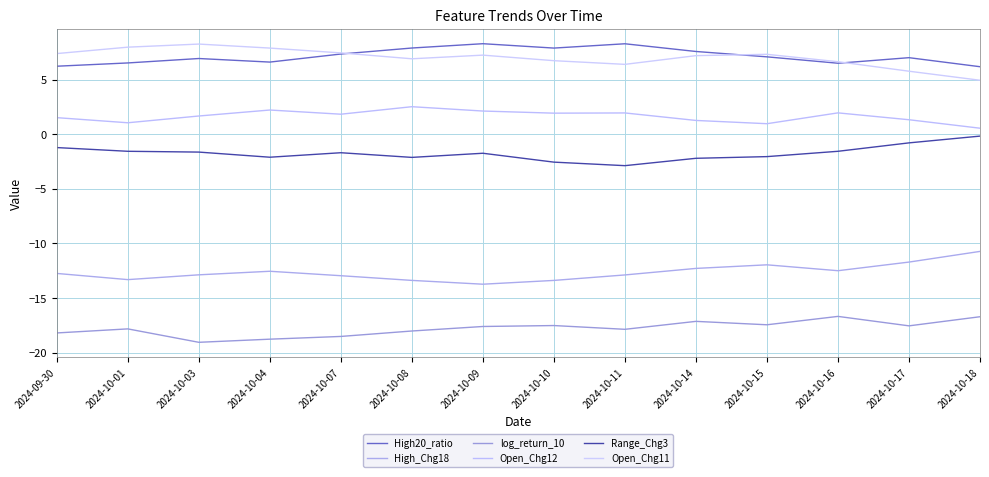

Reading left to right, transcribe all the data shown in this chart.

High20_ratio: 2024-09-30=6.2	2024-10-01=6.5	2024-10-03=6.9	2024-10-04=6.6	2024-10-07=7.3	2024-10-08=7.9	2024-10-09=8.3	2024-10-10=7.9	2024-10-11=8.3	2024-10-14=7.6	2024-10-15=7.1	2024-10-16=6.5	2024-10-17=7.0	2024-10-18=6.2
High_Chg18: 2024-09-30=-12.8	2024-10-01=-13.3	2024-10-03=-12.9	2024-10-04=-12.6	2024-10-07=-13.0	2024-10-08=-13.4	2024-10-09=-13.7	2024-10-10=-13.4	2024-10-11=-12.9	2024-10-14=-12.3	2024-10-15=-12.0	2024-10-16=-12.5	2024-10-17=-11.7	2024-10-18=-10.7
log_return_10: 2024-09-30=-18.2	2024-10-01=-17.8	2024-10-03=-19.1	2024-10-04=-18.8	2024-10-07=-18.5	2024-10-08=-18.0	2024-10-09=-17.6	2024-10-10=-17.5	2024-10-11=-17.9	2024-10-14=-17.1	2024-10-15=-17.5	2024-10-16=-16.7	2024-10-17=-17.6	2024-10-18=-16.7
Open_Chg12: 2024-09-30=1.5	2024-10-01=1.0	2024-10-03=1.7	2024-10-04=2.2	2024-10-07=1.8	2024-10-08=2.5	2024-10-09=2.1	2024-10-10=1.9	2024-10-11=1.9	2024-10-14=1.3	2024-10-15=1.0	2024-10-16=2.0	2024-10-17=1.3	2024-10-18=0.5
Range_Chg3: 2024-09-30=-1.2	2024-10-01=-1.6	2024-10-03=-1.6	2024-10-04=-2.1	2024-10-07=-1.7	2024-10-08=-2.1	2024-10-09=-1.7	2024-10-10=-2.6	2024-10-11=-2.9	2024-10-14=-2.2	2024-10-15=-2.1	2024-10-16=-1.6	2024-10-17=-0.8	2024-10-18=-0.2
Open_Chg11: 2024-09-30=7.4	2024-10-01=8.0	2024-10-03=8.3	2024-10-04=7.9	2024-10-07=7.4	2024-10-08=6.9	2024-10-09=7.2	2024-10-10=6.7	2024-10-11=6.4	2024-10-14=7.2	2024-10-15=7.3	2024-10-16=6.6	2024-10-17=5.8	2024-10-18=4.9